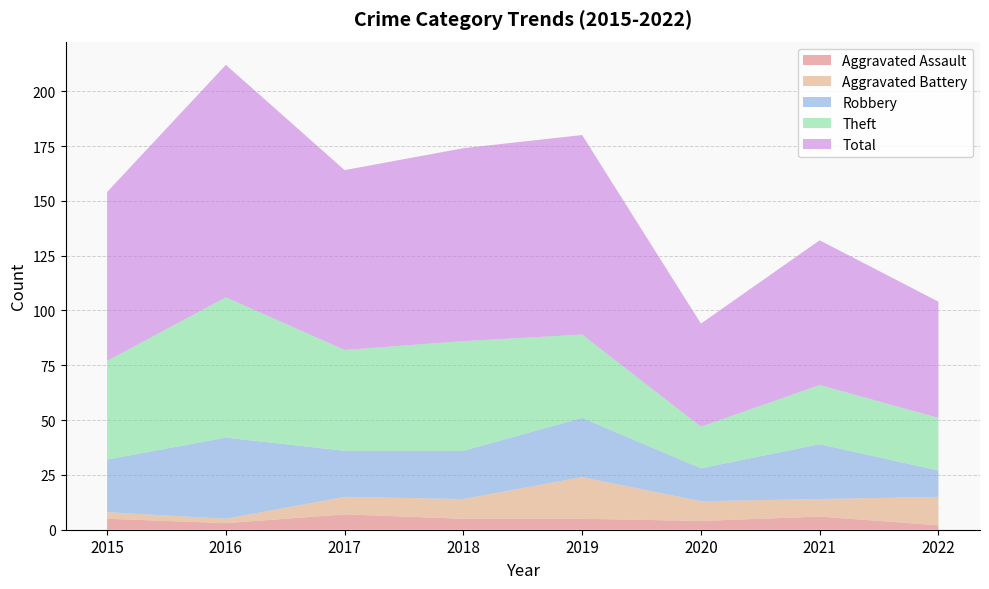

Reading left to right, list all the values displayed in this chart.

Aggravated Assault: 5	3	7	5	5	4	6	2
Aggravated Battery: 3	2	8	9	19	9	8	13
Robbery: 24	37	21	22	27	15	25	12
Theft: 45	64	46	50	38	19	27	24
Total: 77	106	82	88	91	47	66	53